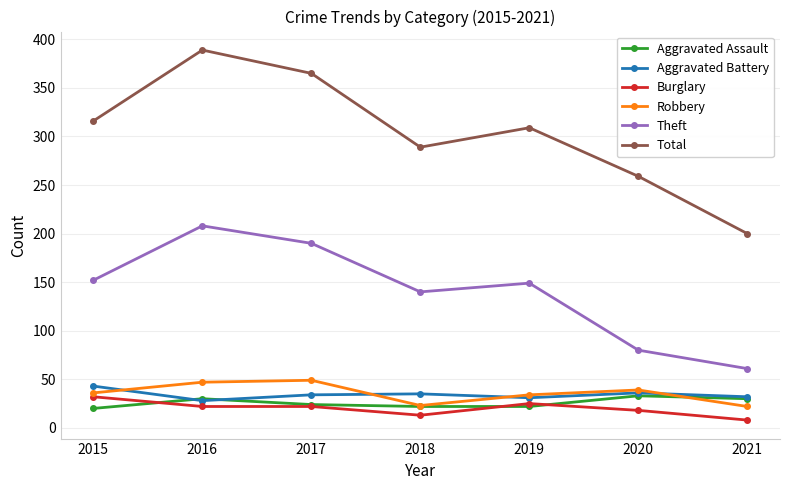

Is the value of Burglary at 2017 greater than the value of Aggravated Battery at 2019?

No